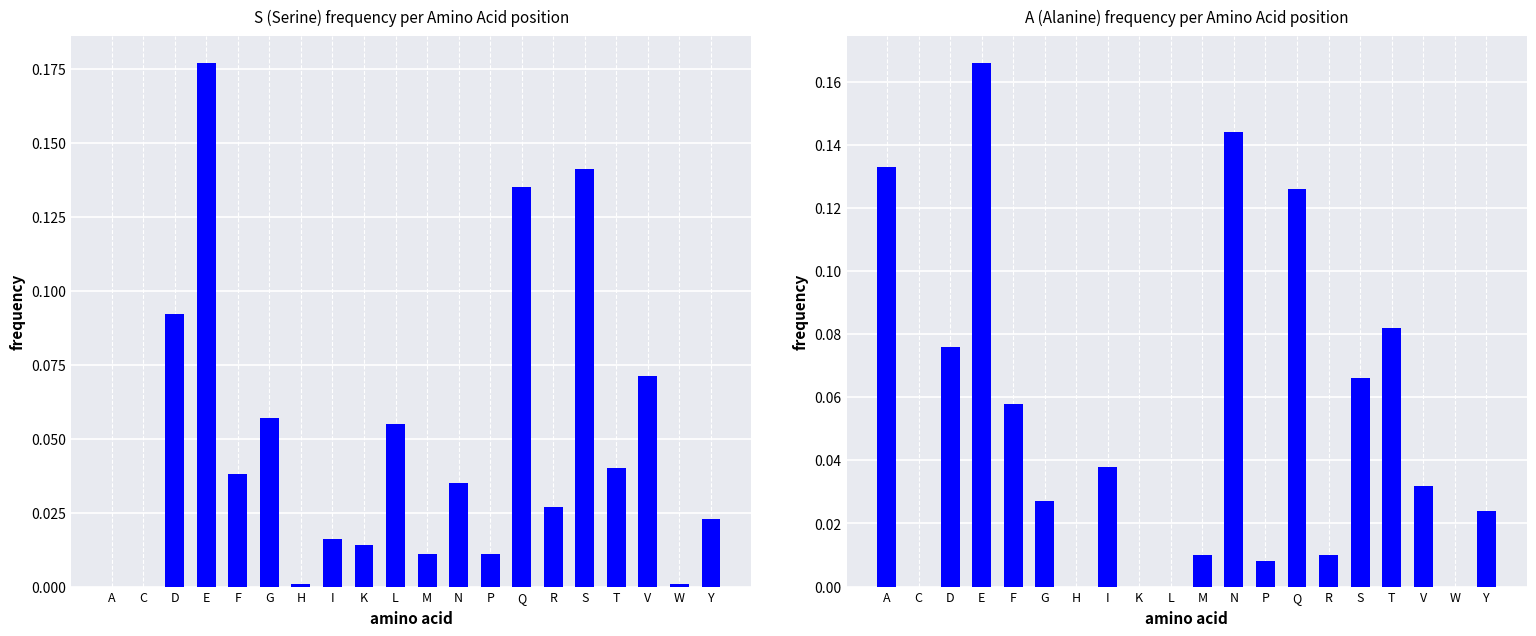

The value of S at Q is 0.2. True or false?

False